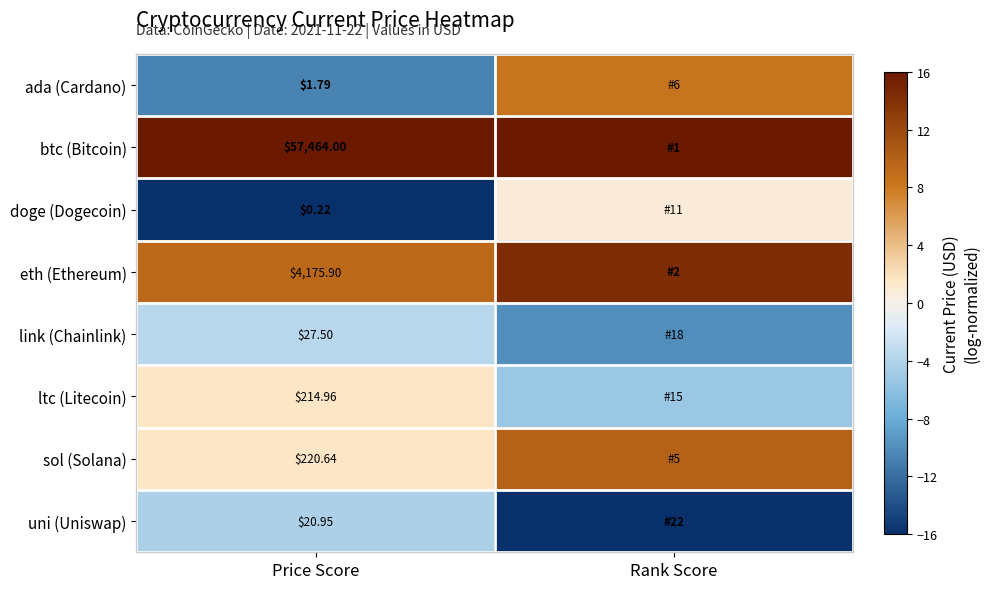

At Price Score, list the series in order from largest to smallest.

btc (Bitcoin), eth (Ethereum), sol (Solana), ltc (Litecoin), link (Chainlink), uni (Uniswap), ada (Cardano), doge (Dogecoin)